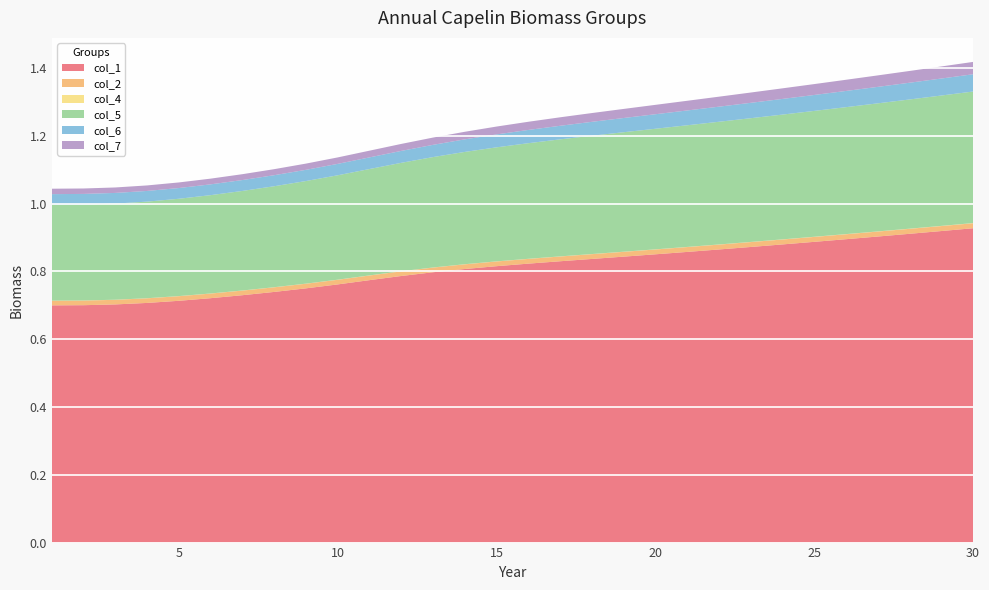

Reading left to right, extract all data points from this chart.

col_1: 1=0.7	2=0.7	3=0.7	4=0.7	5=0.7	6=0.7	7=0.7	8=0.7	9=0.8	10=0.8	11=0.8	12=0.8	13=0.8	14=0.8	15=0.8	16=0.8	17=0.8	18=0.8	19=0.8	20=0.9	21=0.9	22=0.9	23=0.9	24=0.9	25=0.9	26=0.9	27=0.9	28=0.9	29=0.9	30=0.9
col_2: 1=0.0	2=0.0	3=0.0	4=0.0	5=0.0	6=0.0	7=0.0	8=0.0	9=0.0	10=0.0	11=0.0	12=0.0	13=0.0	14=0.0	15=0.0	16=0.0	17=0.0	18=0.0	19=0.0	20=0.0	21=0.0	22=0.0	23=0.0	24=0.0	25=0.0	26=0.0	27=0.0	28=0.0	29=0.0	30=0.0
col_4: 1=0.0	2=0.0	3=0.0	4=0.0	5=0.0	6=0.0	7=0.0	8=0.0	9=0.0	10=0.0	11=0.0	12=0.0	13=0.0	14=0.0	15=0.0	16=0.0	17=0.0	18=0.0	19=0.0	20=0.0	21=0.0	22=0.0	23=0.0	24=0.0	25=0.0	26=0.0	27=0.0	28=0.0	29=0.0	30=0.0
col_5: 1=0.3	2=0.3	3=0.3	4=0.3	5=0.3	6=0.3	7=0.3	8=0.3	9=0.3	10=0.3	11=0.3	12=0.3	13=0.3	14=0.3	15=0.3	16=0.3	17=0.3	18=0.3	19=0.4	20=0.4	21=0.4	22=0.4	23=0.4	24=0.4	25=0.4	26=0.4	27=0.4	28=0.4	29=0.4	30=0.4
col_6: 1=0.0	2=0.0	3=0.0	4=0.0	5=0.0	6=0.0	7=0.0	8=0.0	9=0.0	10=0.0	11=0.0	12=0.0	13=0.0	14=0.0	15=0.0	16=0.0	17=0.0	18=0.0	19=0.0	20=0.0	21=0.0	22=0.0	23=0.0	24=0.0	25=0.0	26=0.0	27=0.0	28=0.0	29=0.1	30=0.1
col_7: 1=0.0	2=0.0	3=0.0	4=0.0	5=0.0	6=0.0	7=0.0	8=0.0	9=0.0	10=0.0	11=0.0	12=0.0	13=0.0	14=0.0	15=0.0	16=0.0	17=0.0	18=0.0	19=0.0	20=0.0	21=0.0	22=0.0	23=0.0	24=0.0	25=0.0	26=0.0	27=0.0	28=0.0	29=0.0	30=0.0